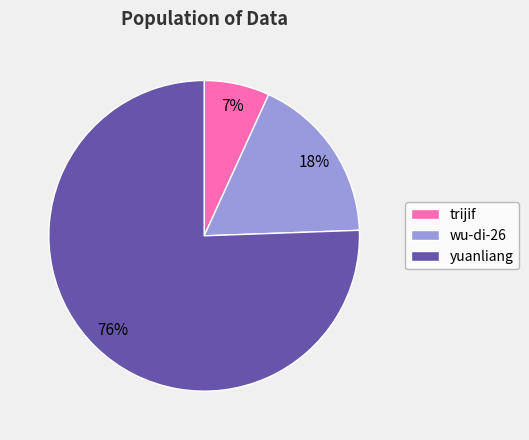

To the nearest percent, what percentage of the pie is trijif?

7%